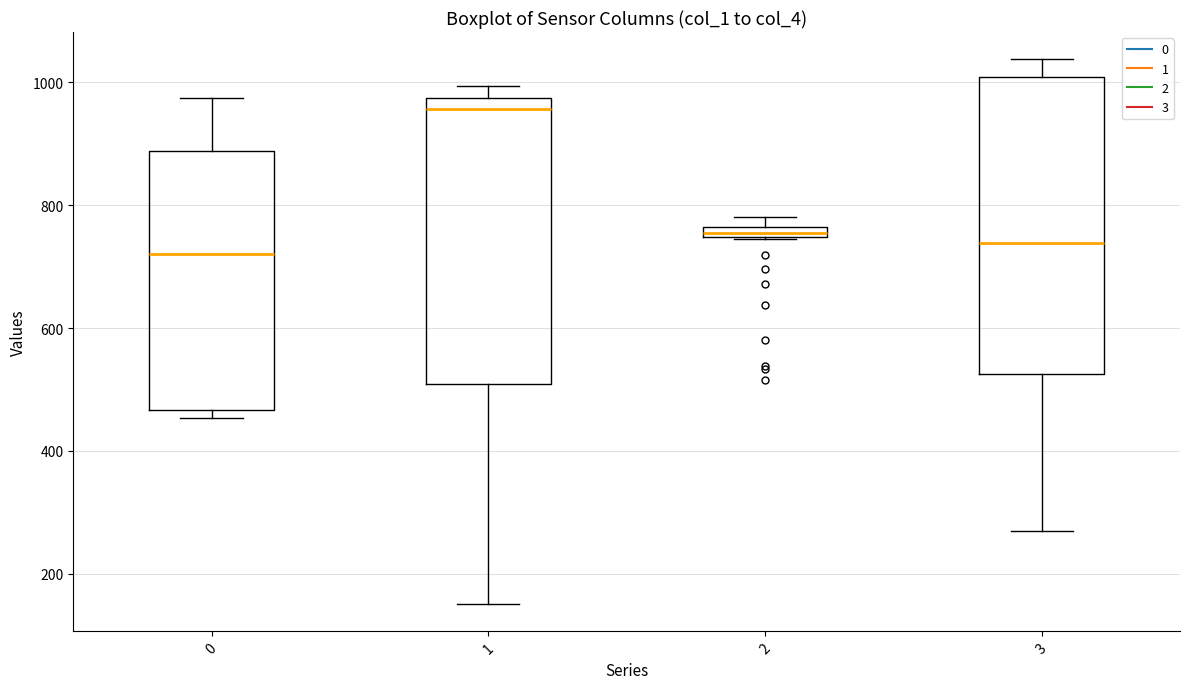

Where is the lower edge of the box at x = 1 on the y-axis? The values are not printed on the chart, so give them approximately, as read against the axis.

500